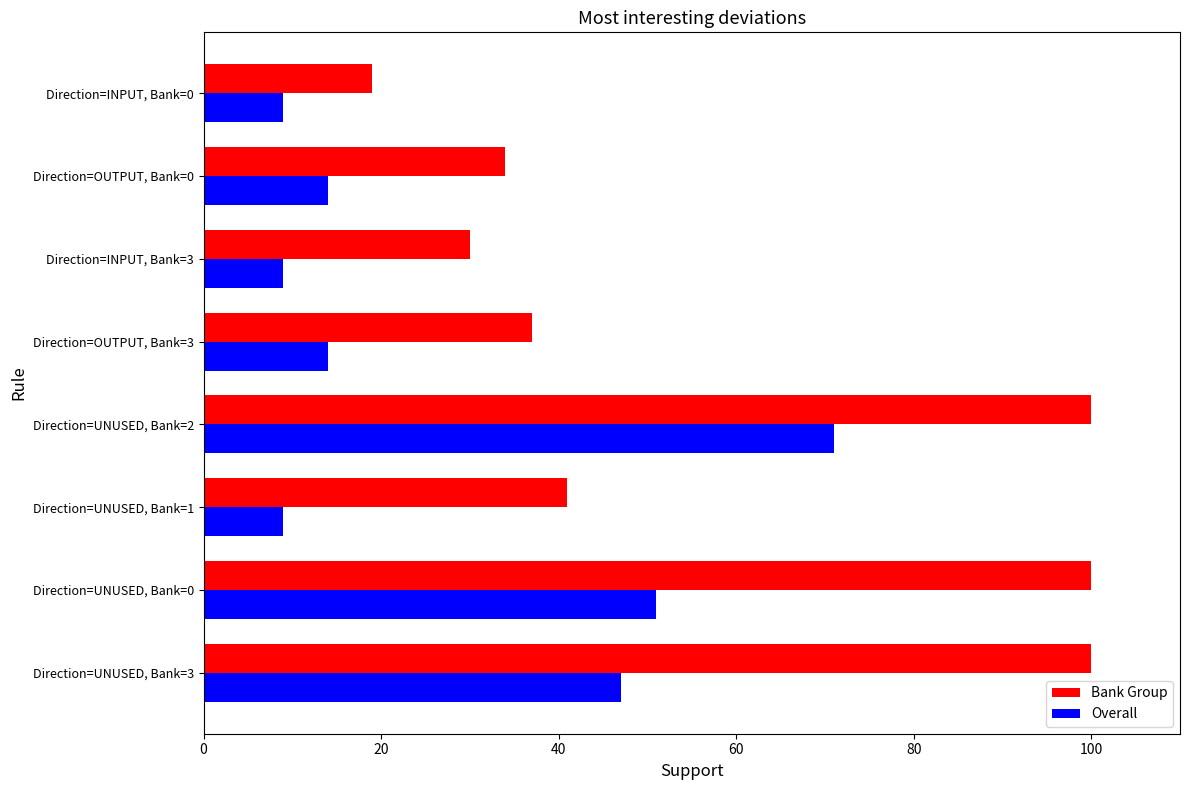

What is the difference between the highest and lowest values at Direction=OUTPUT, Bank=3?

23